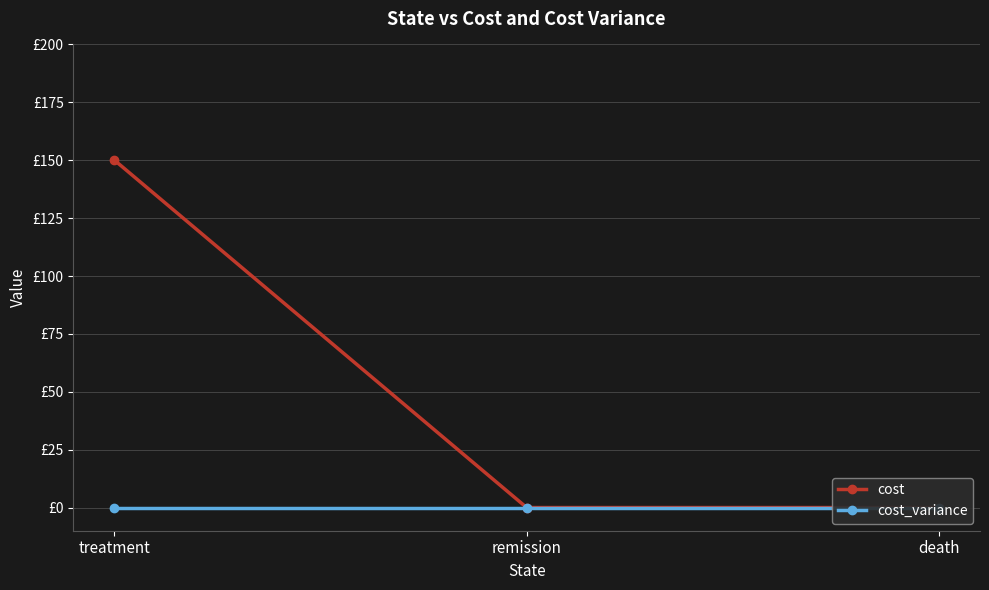

At which category is the sum across all series the highest?

treatment